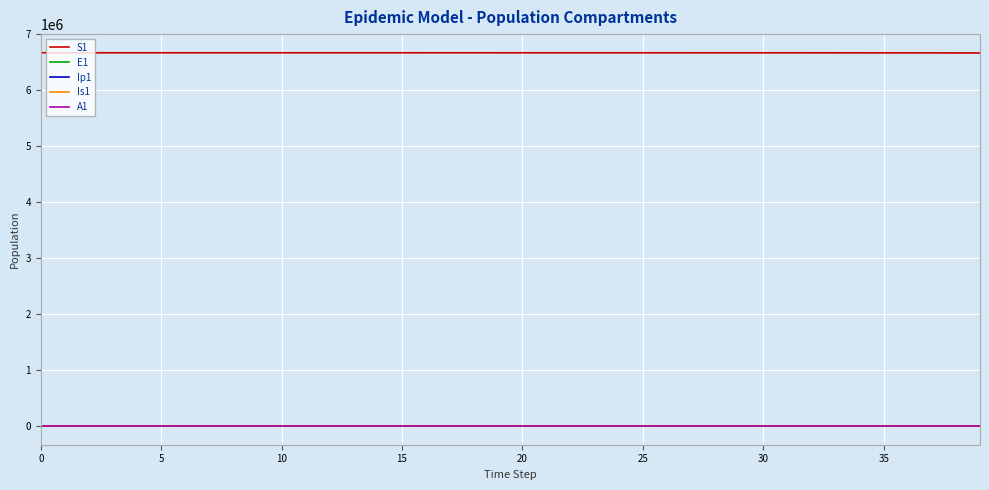

How many values in the A1 series are below 5?

20